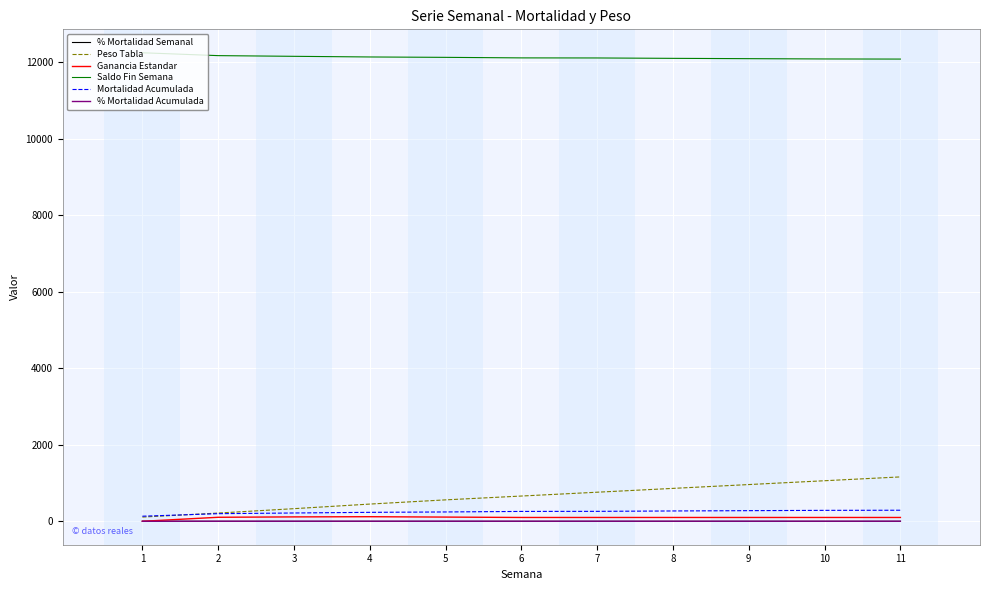

True or false: Saldo Fin Semana and Ganancia Estandar intersect in this chart.

False